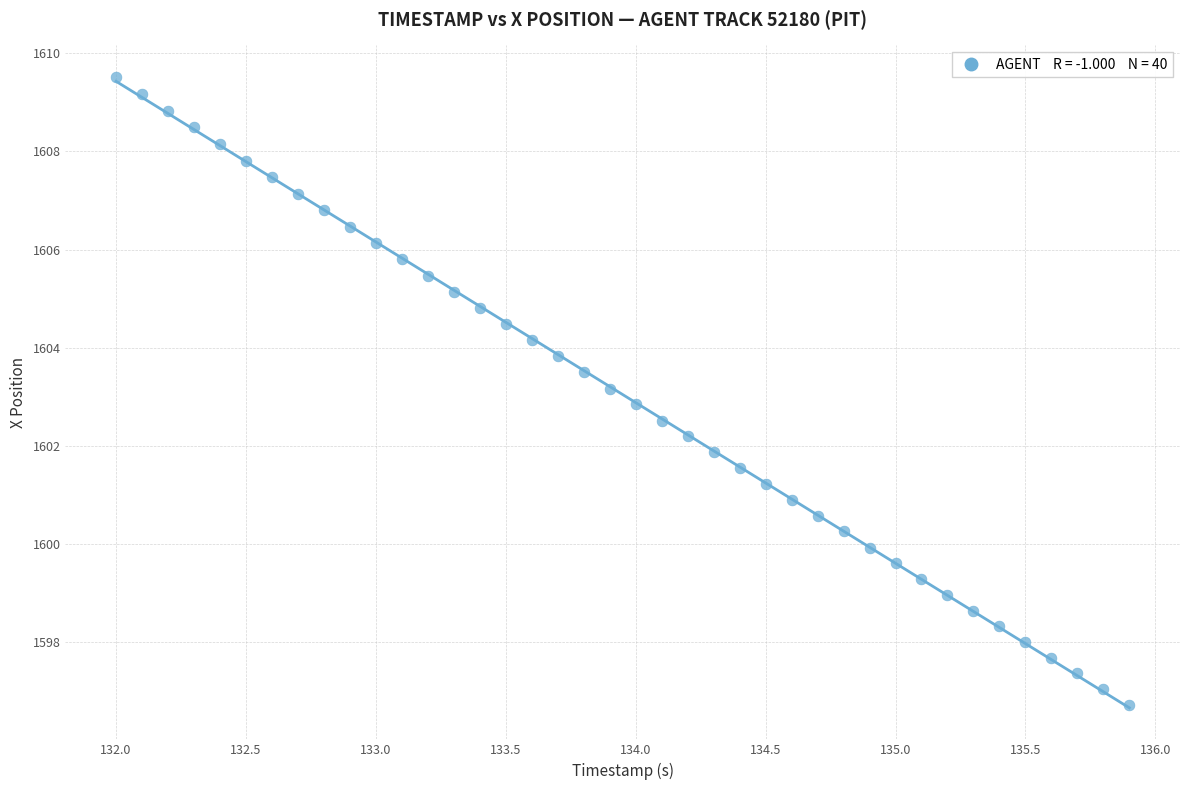

What is the range of Y values (max minus min)?

12.8